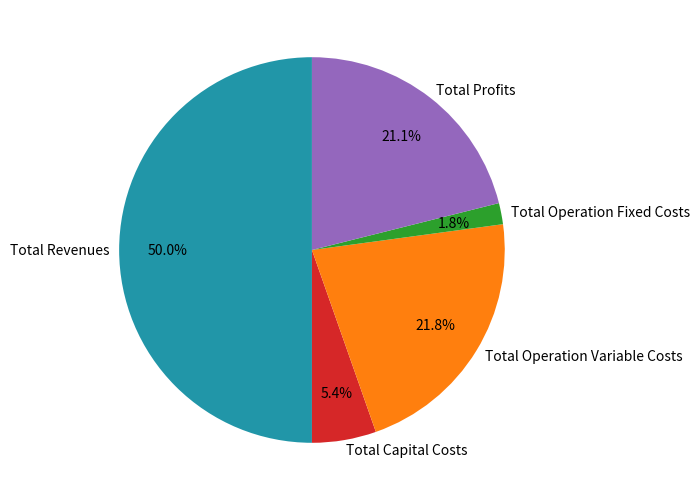

Is it true that Total Capital Costs is 5% of the pie?

True